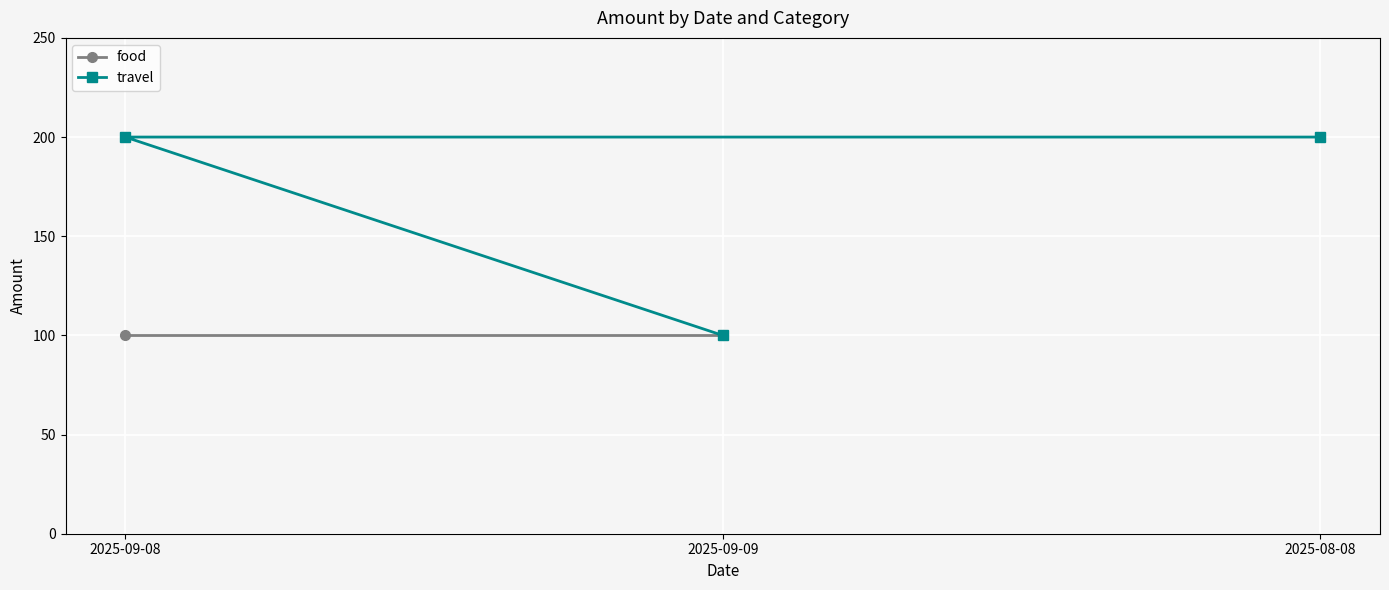

What is the value of the travel point at the 3rd from the left?

200